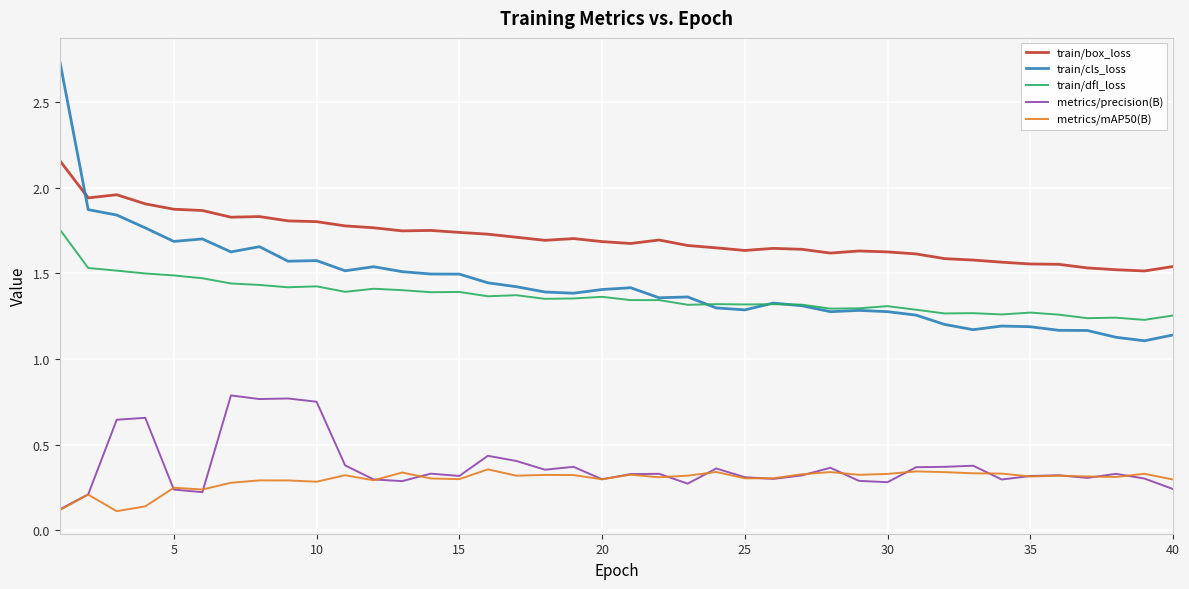

True or false: metrics/precision(B) and train/box_loss cross at least once.

False